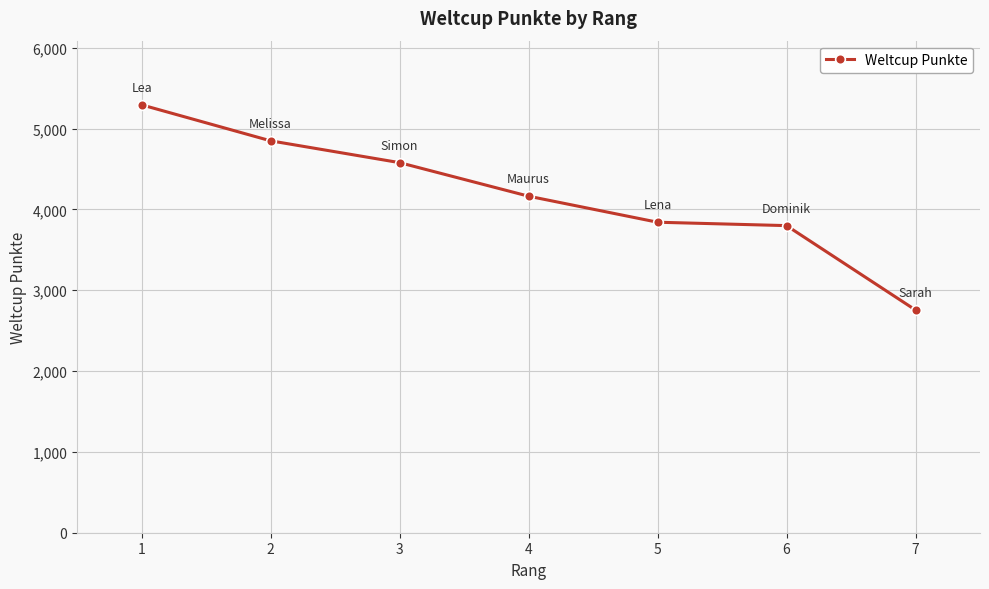

Where is the data nearest to the value 4024?

4